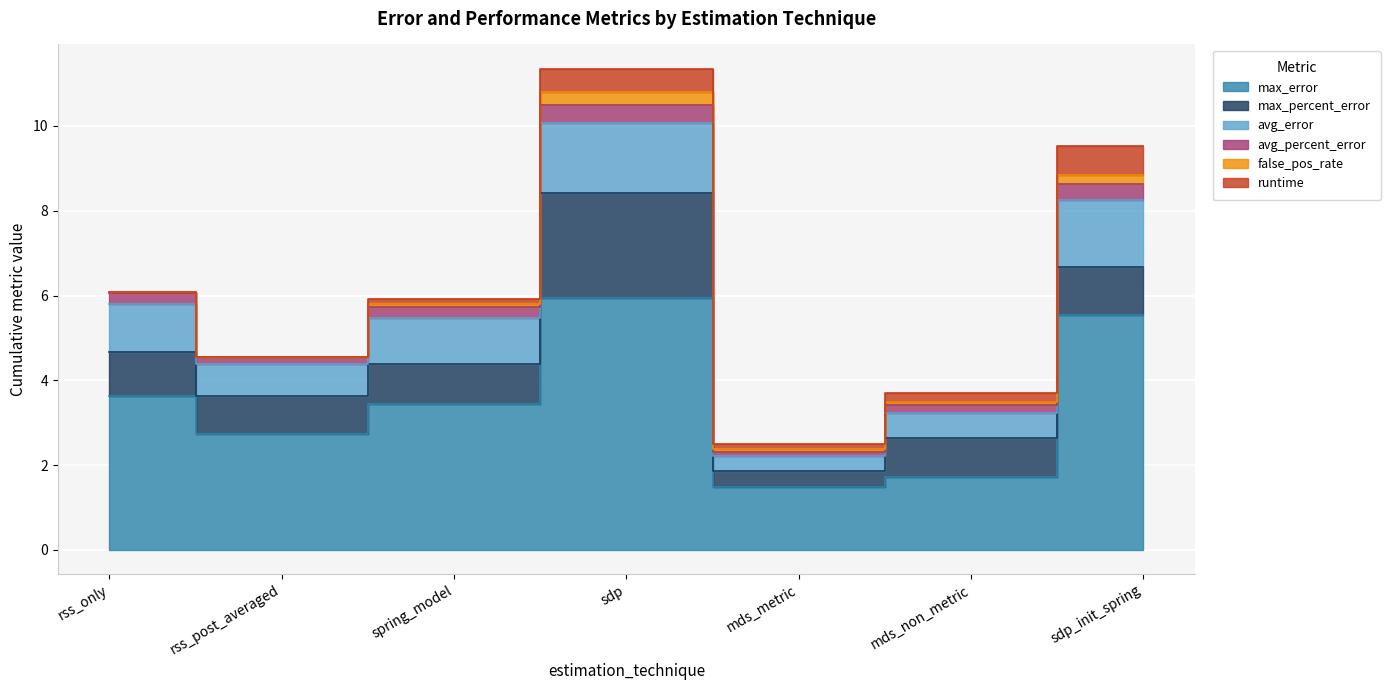

At which label does max_percent_error reach its peak?

sdp